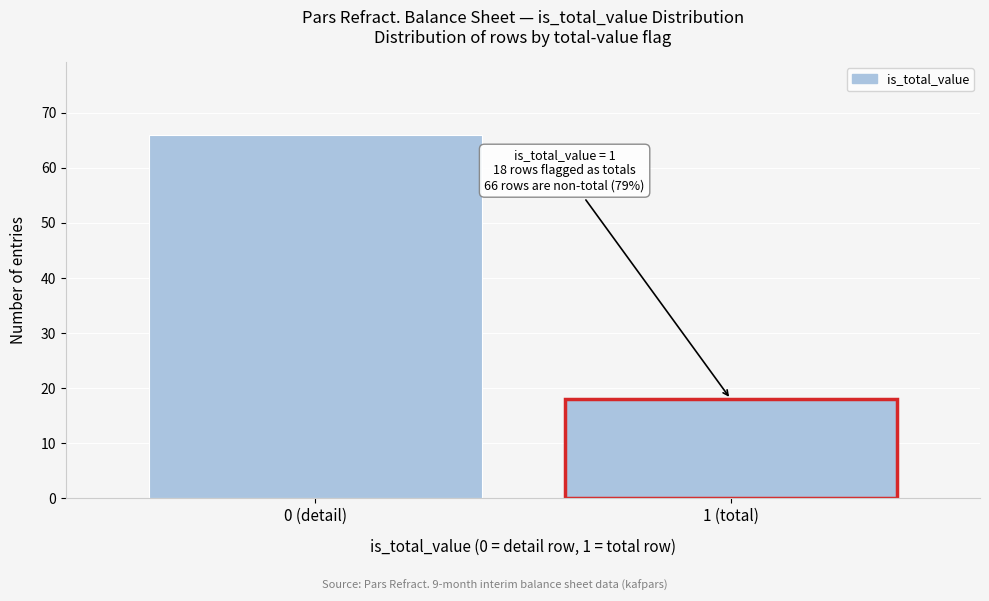

Reading left to right, extract all data points from this chart.

0 (detail)=66	1 (total)=18